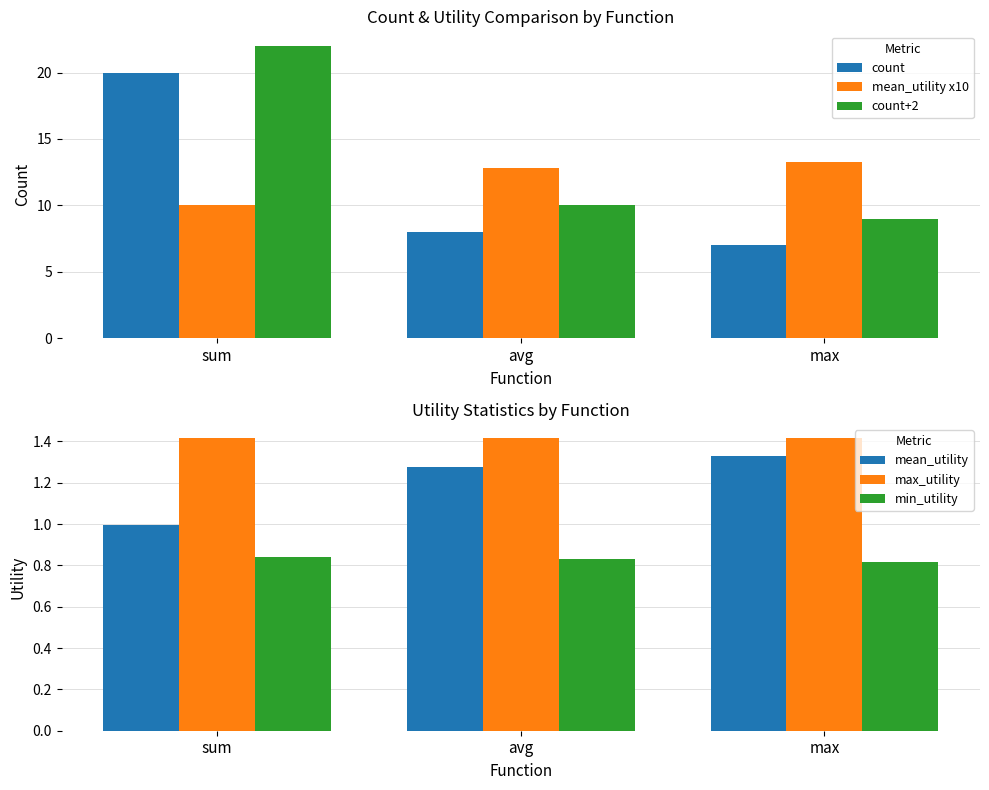

The min_utility series shows 0.8 at avg. True or false?

True